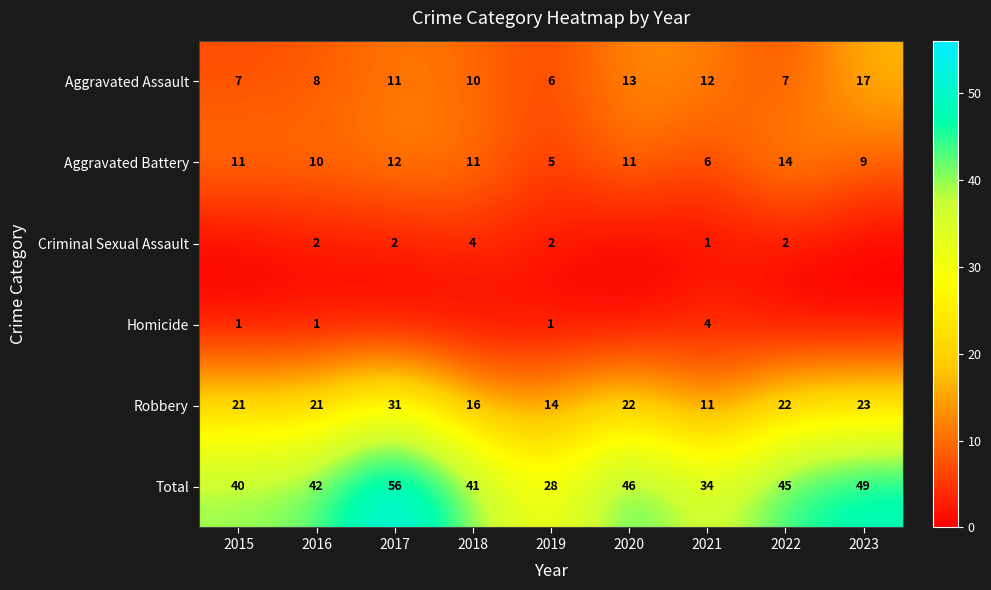

Count the number of data series in this chart.

6